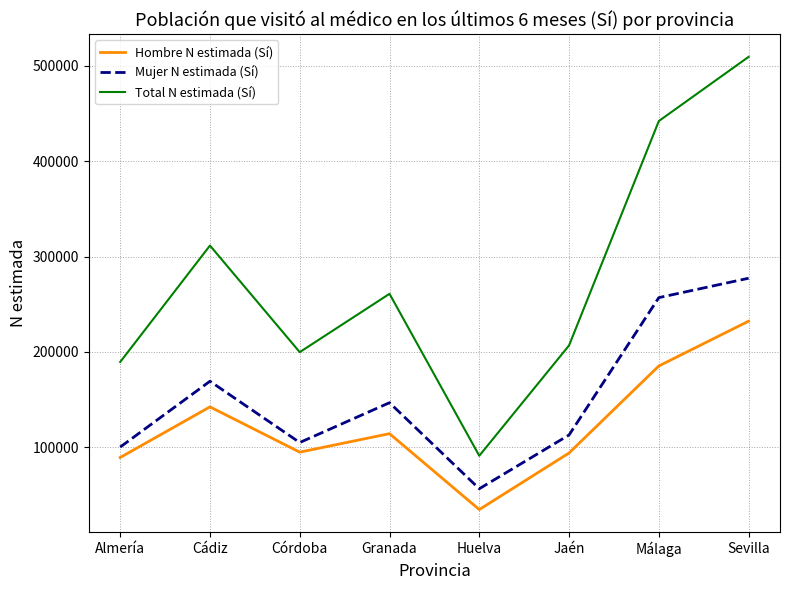

True or false: Hombre N estimada (Sí) has a value of 185184 at Málaga.

True